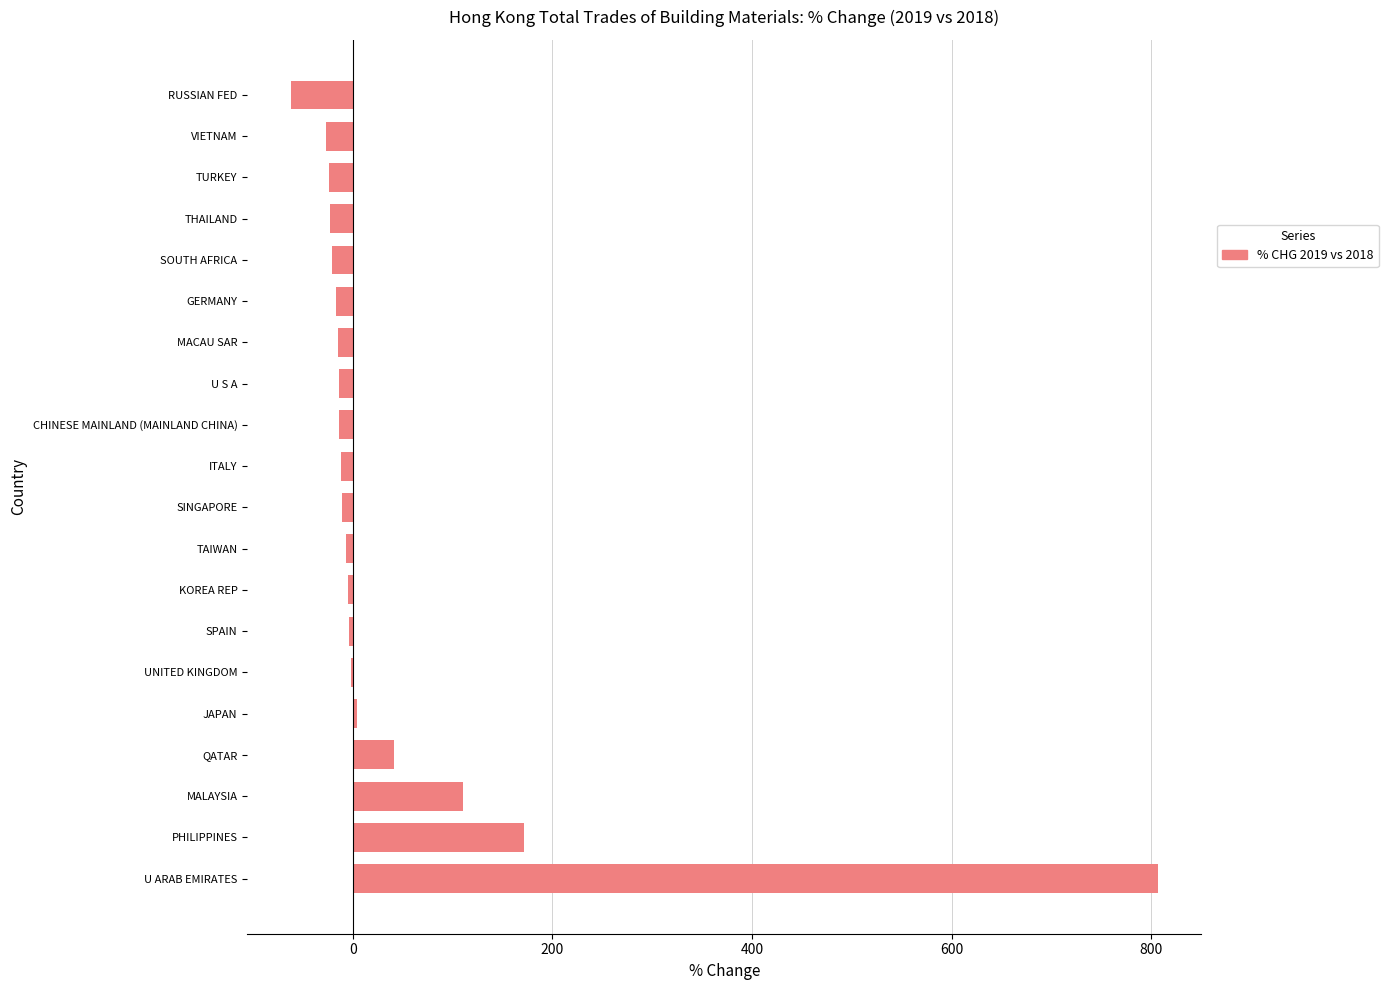

What is the sum of the values at PHILIPPINES and MALAYSIA?

282.5